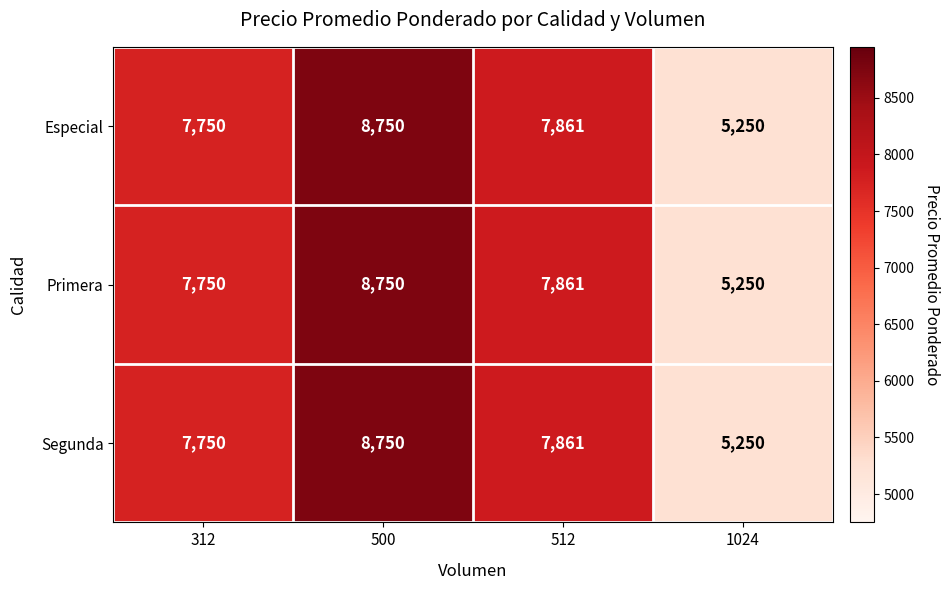

Rank the categories by Segunda value from lowest to highest.

1024, 312, 512, 500